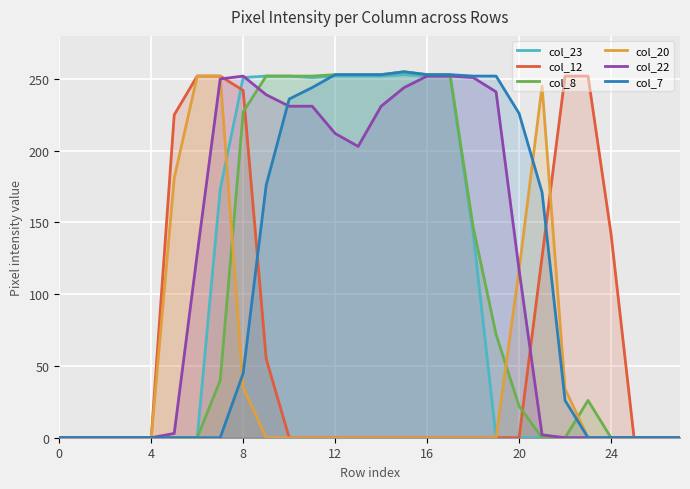

At which category is the sum across all series the highest?

8